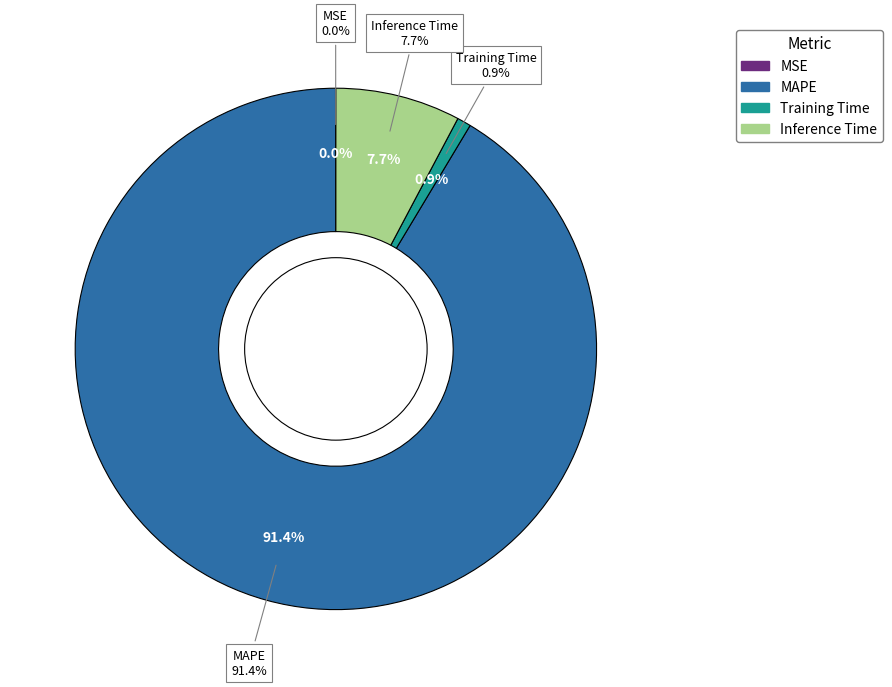

The Inference Time slice represents 8% of the pie. True or false?

True